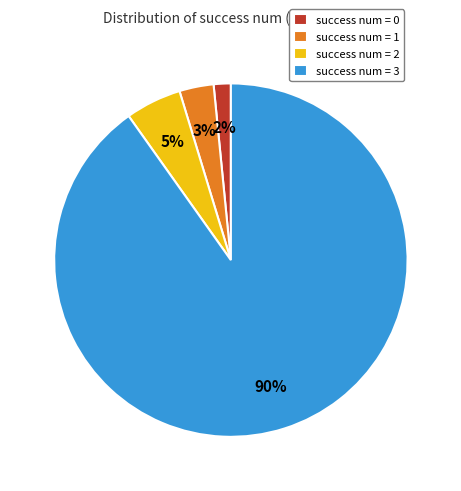

Which slice represents more than half of the pie?

success num = 3